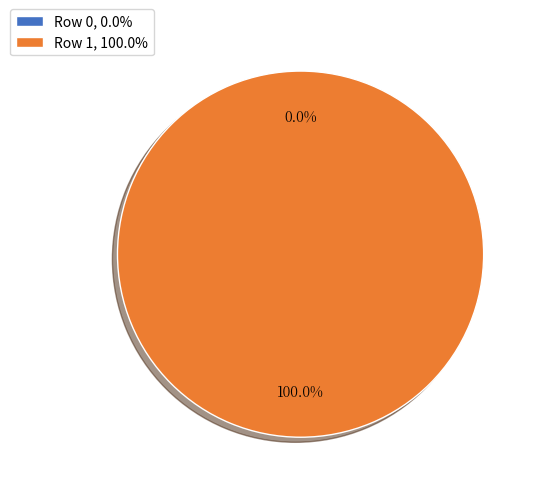

What is the largest slice in the pie chart?

Row 1